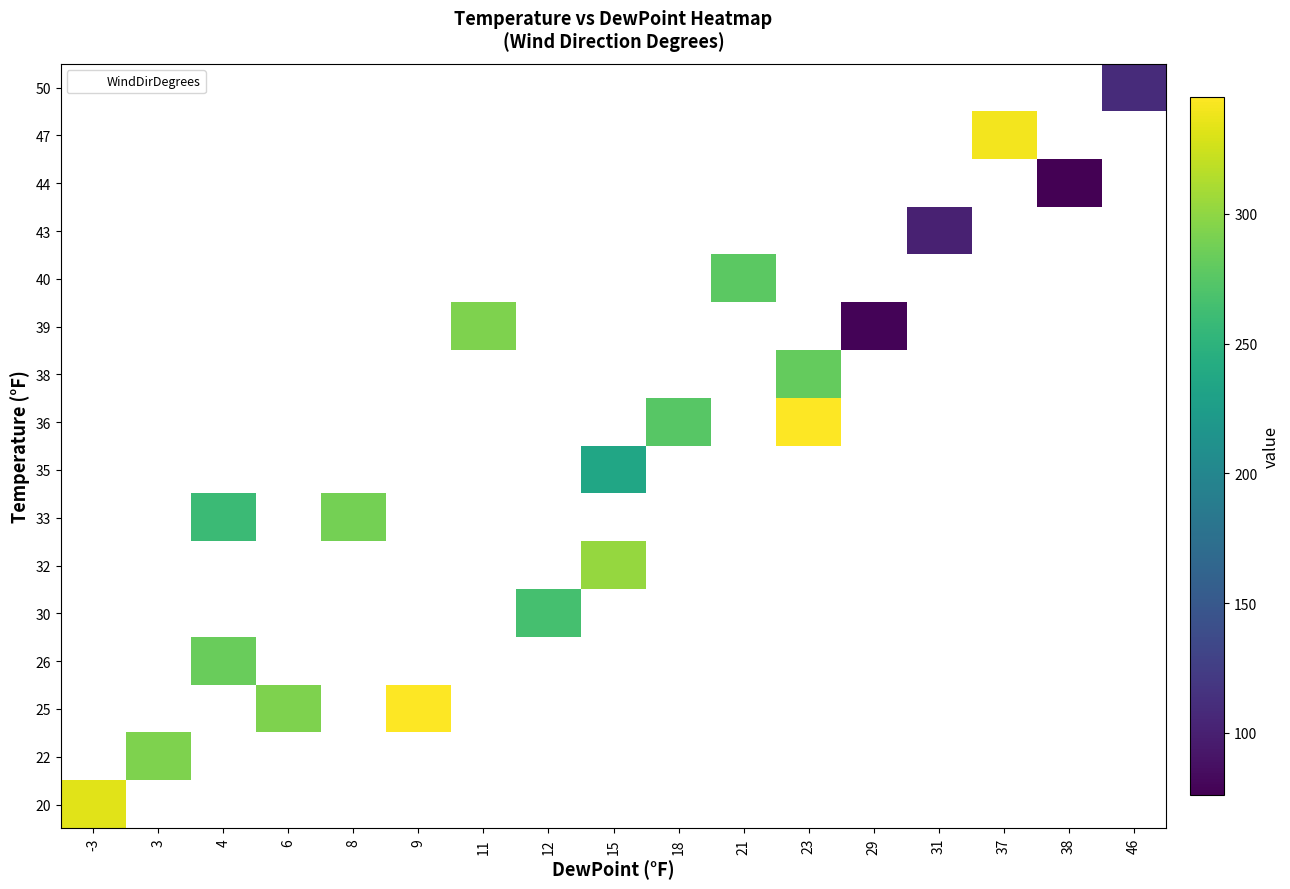

What is the greatest value displayed?

345.0